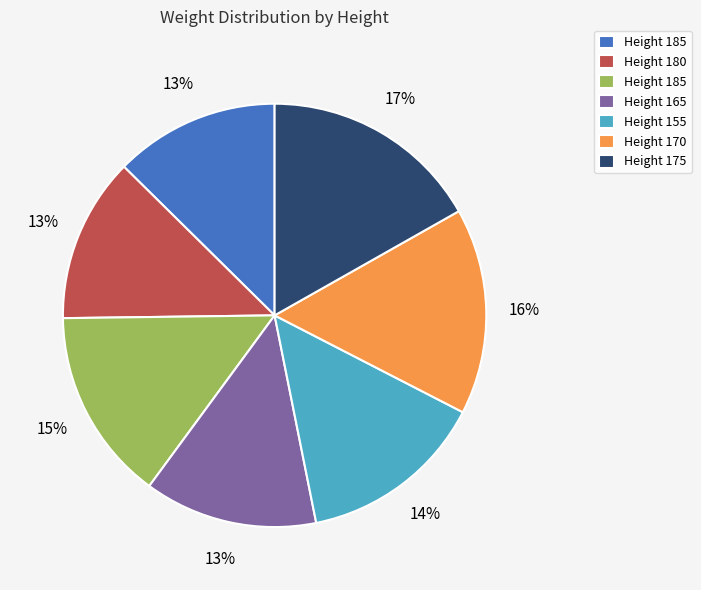

Is there any slice that represents more than half of the pie?

No